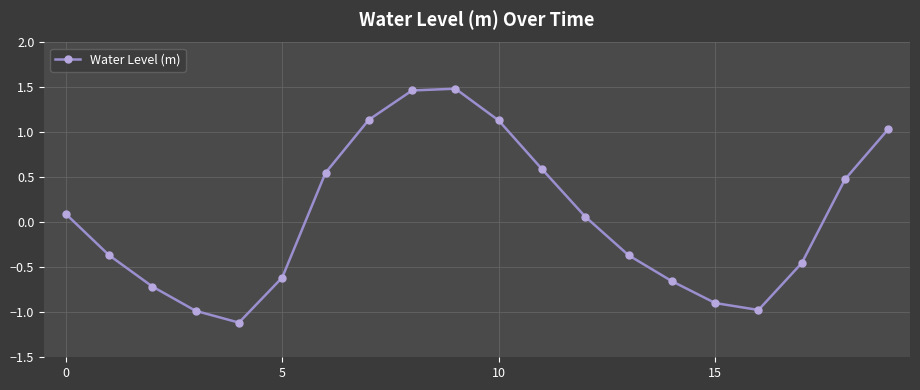

How many lines are shown in the chart?

1